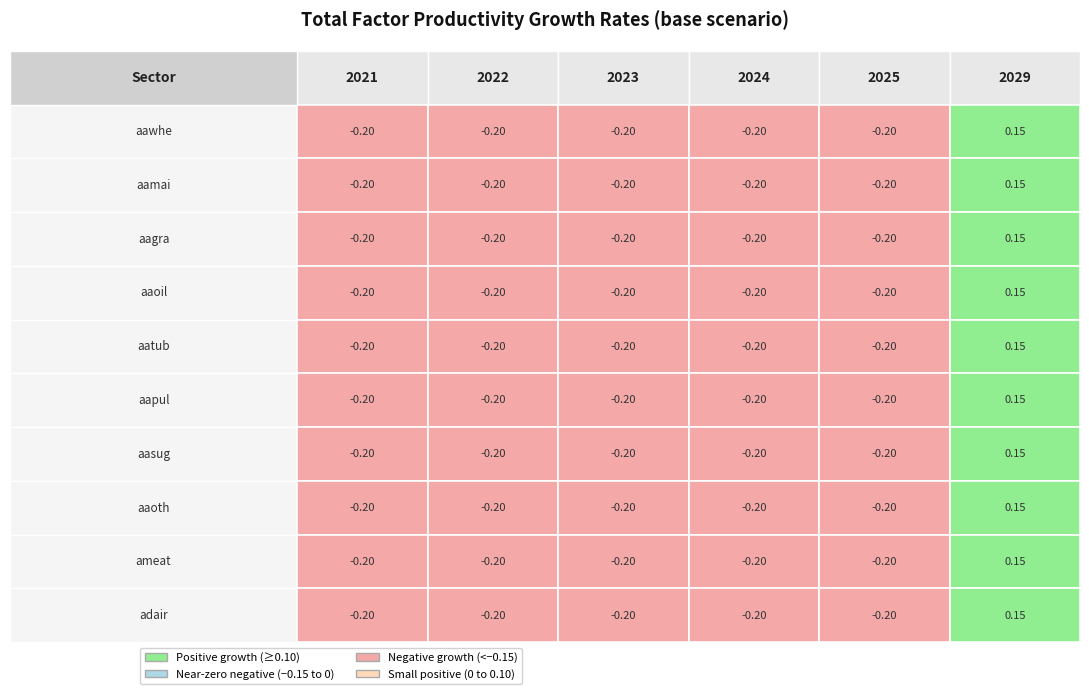

Which has a higher value, 2025 or 2029?

2029